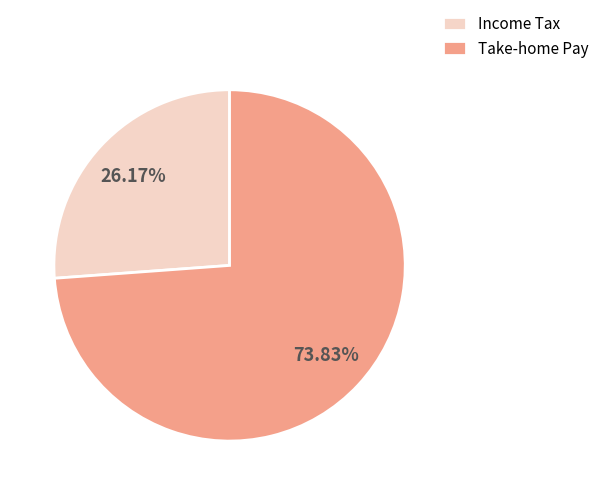

Which category has the biggest portion of the pie?

Take-home Pay